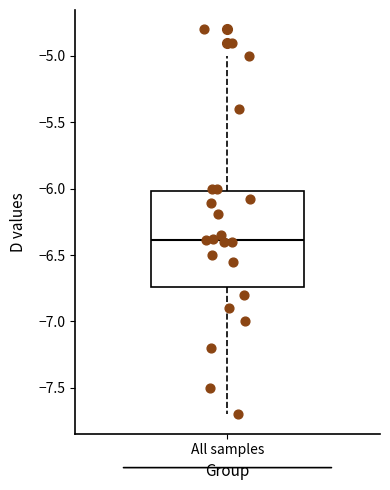

Transcribe this box plot: give where the median line is, the range the box spans, and where the two whiskers end, as read against the y-axis. The values are not printed on the chart, so give them approximately, as read against the axis.

median -6.40, box -6.75 to -6.00, whiskers -7.70 to -5.00